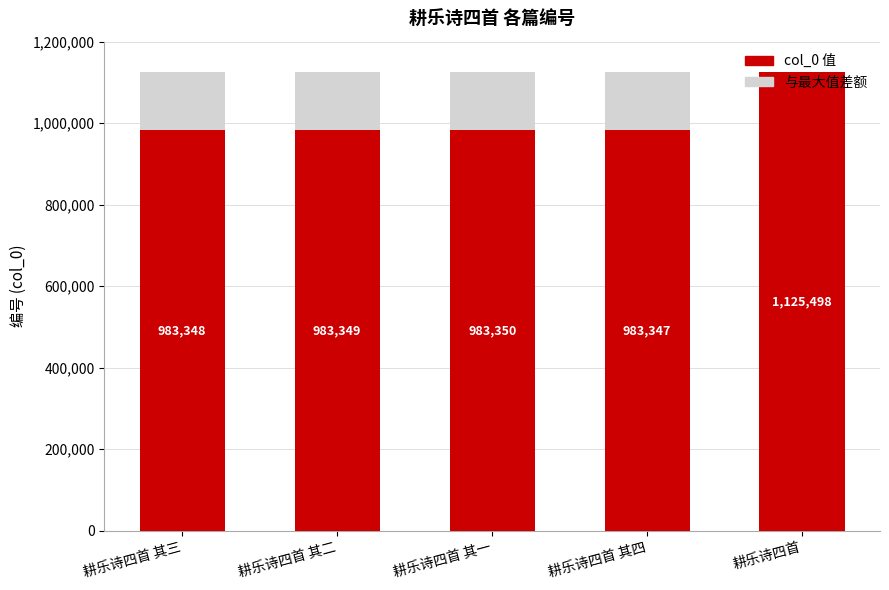

What is the total value across all series at 耕乐诗四首 其二?

1125498